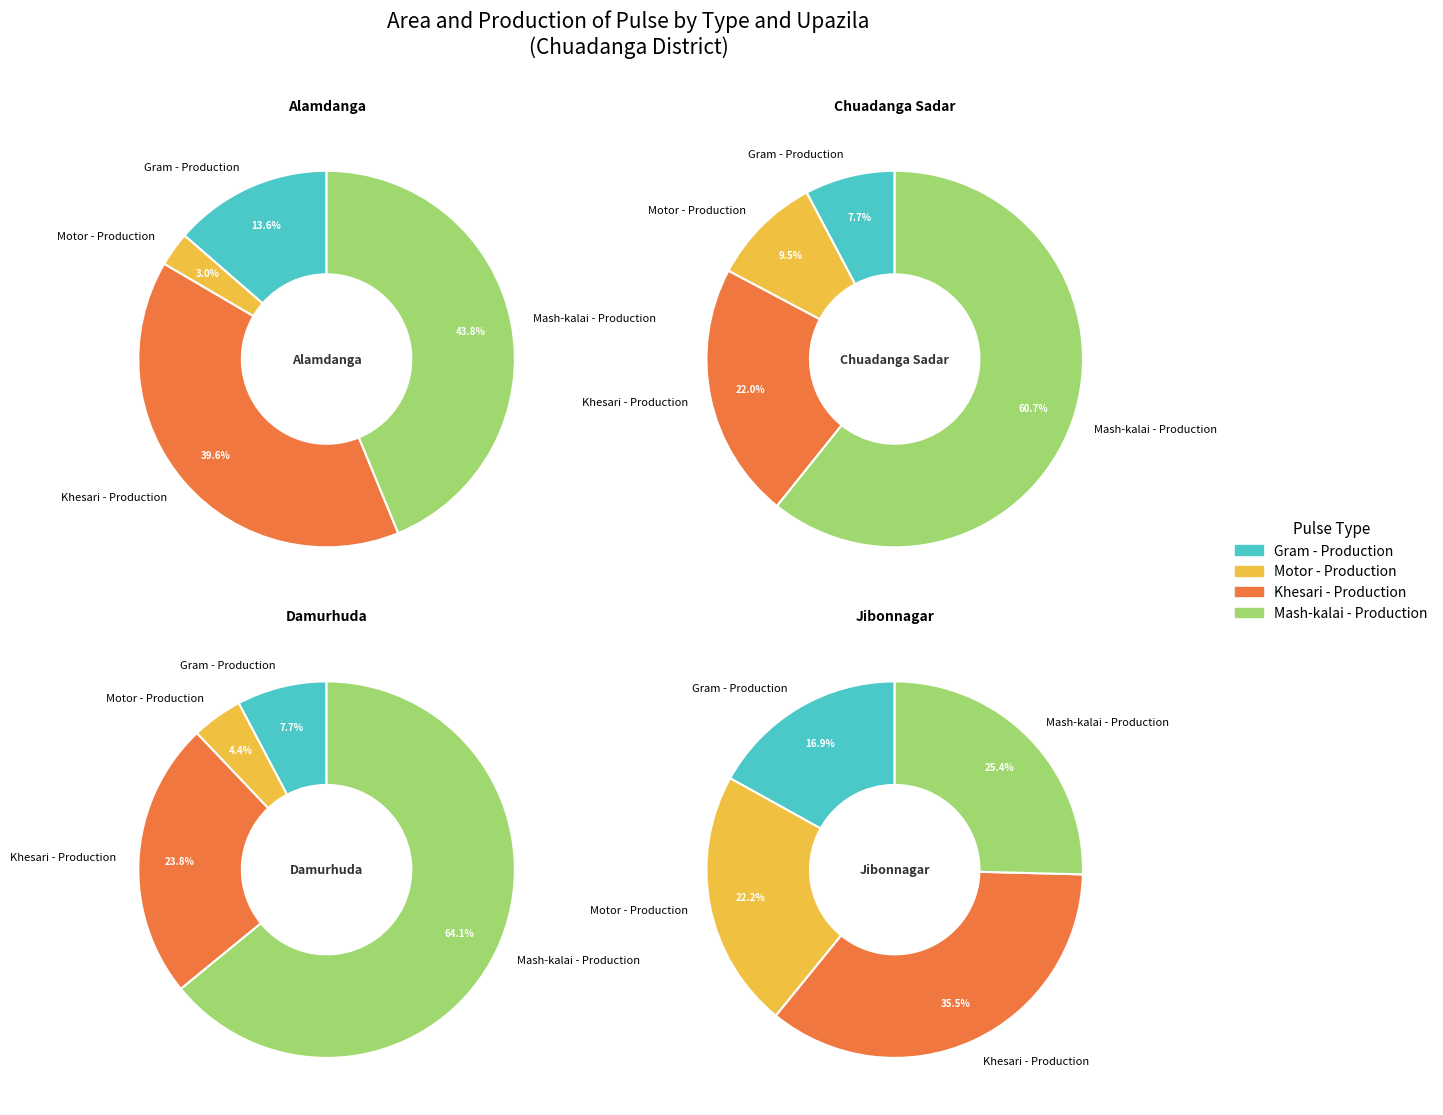

To the nearest percent, what portion does Alamdanga represent?

17%